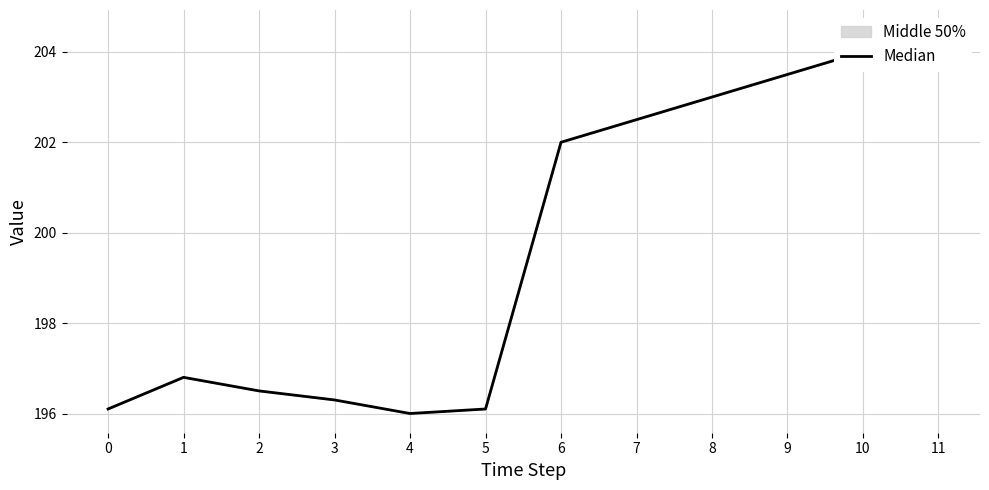

List the labels in order of value, smallest first.

4, 0, 5, 3, 2, 1, 6, 7, 8, 9, 10, 11